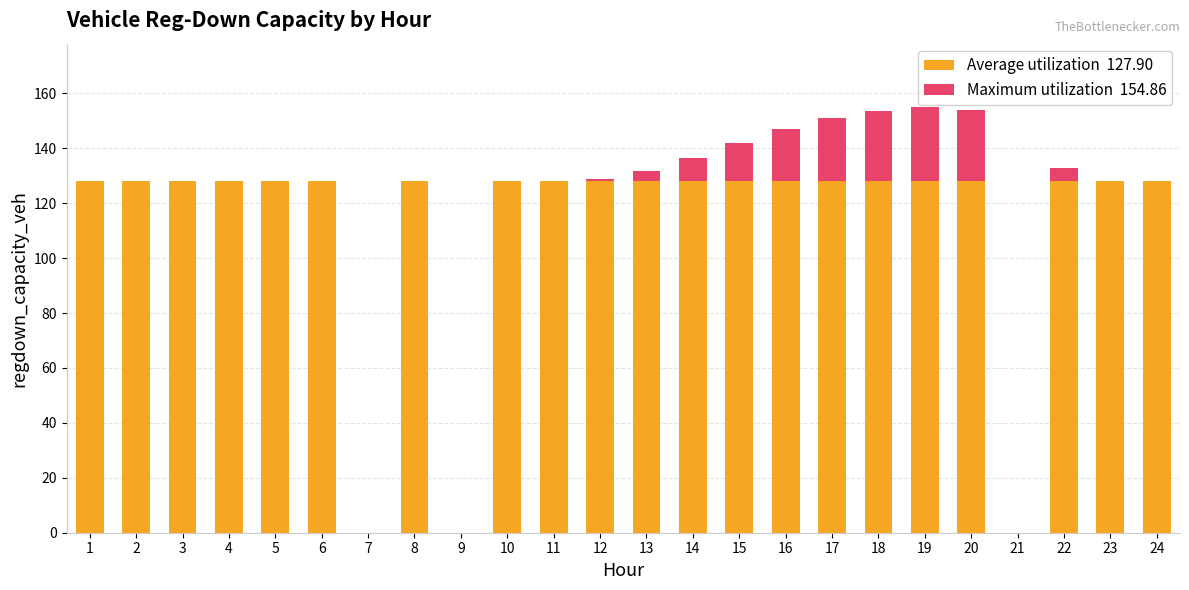

What is the total value across all series at 6?

127.9